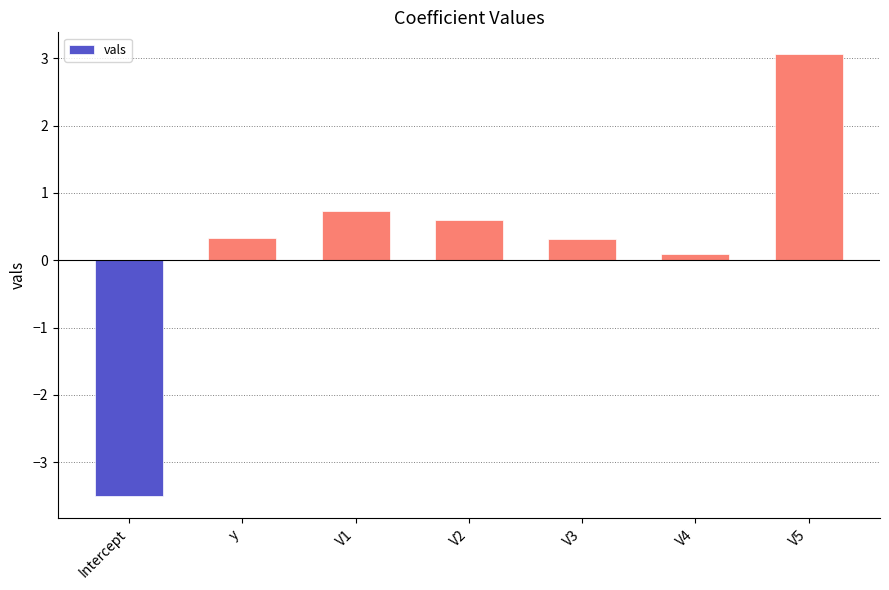

At which category does the chart reach its peak across all series?

V5